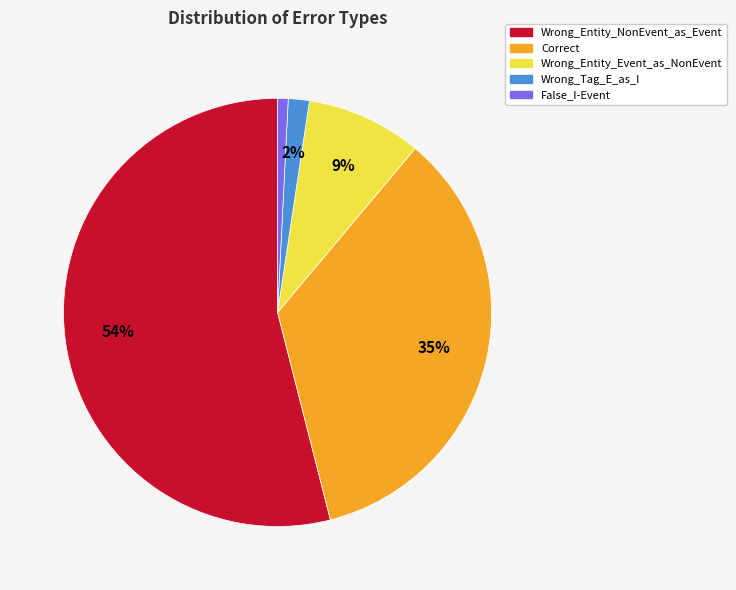

What is the majority slice?

Wrong_Entity_NonEvent_as_Event